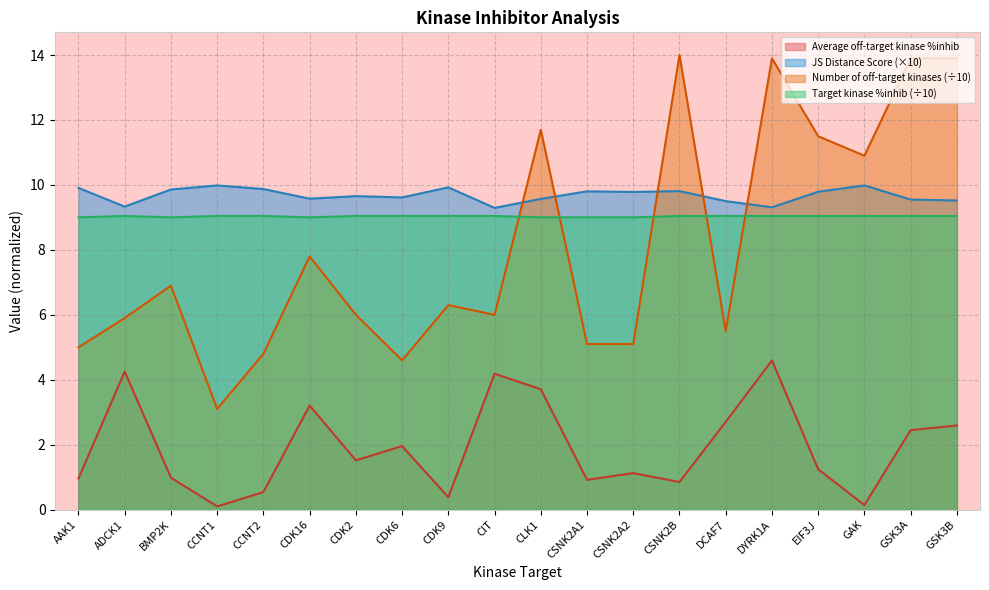

At how many categories does at least one series exceed 12?

4